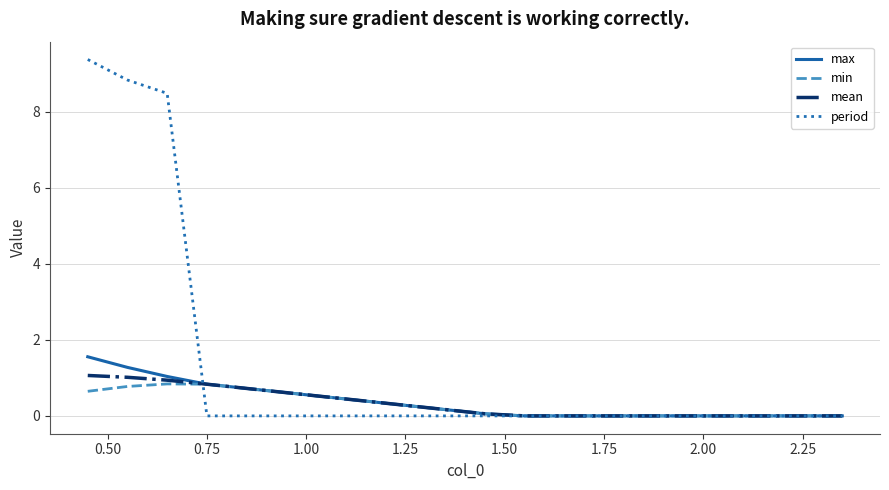

Which series has the largest total across all categories?

period